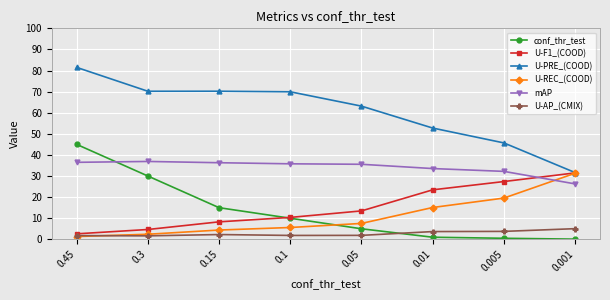

Does the chart display data point markers on the line(s)?

Yes